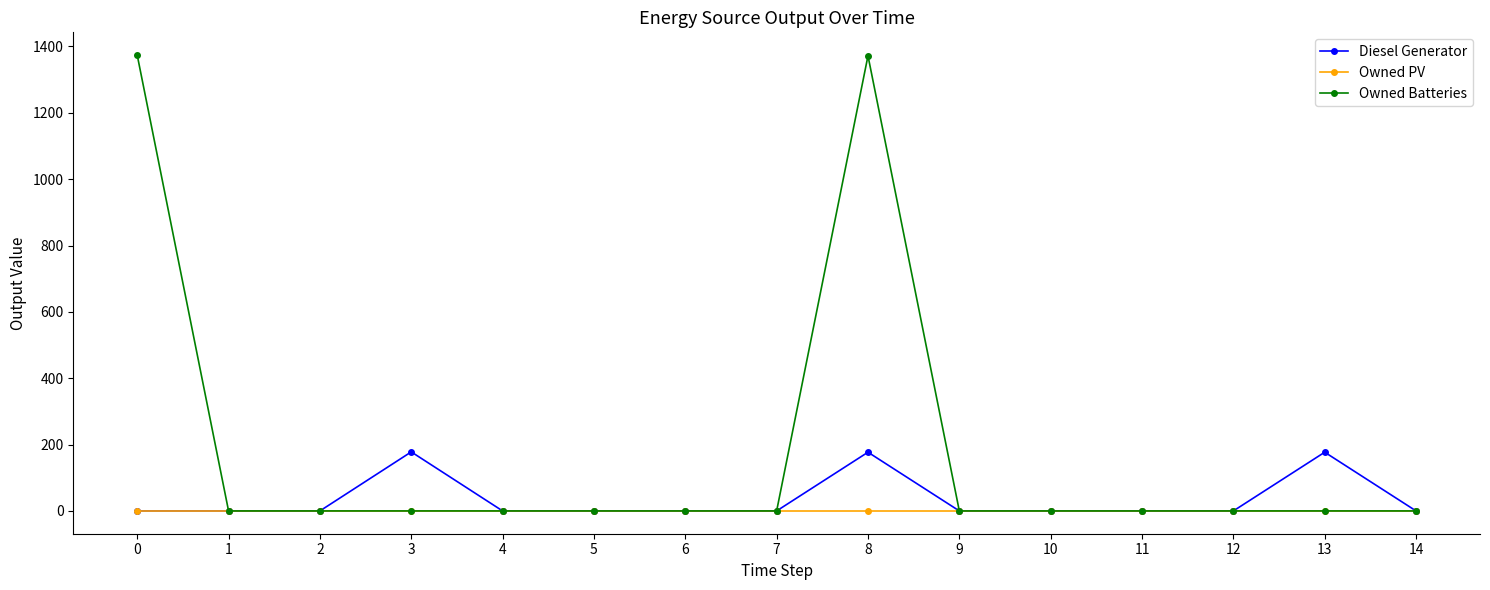

Read the Owned Batteries value at 8.

1372